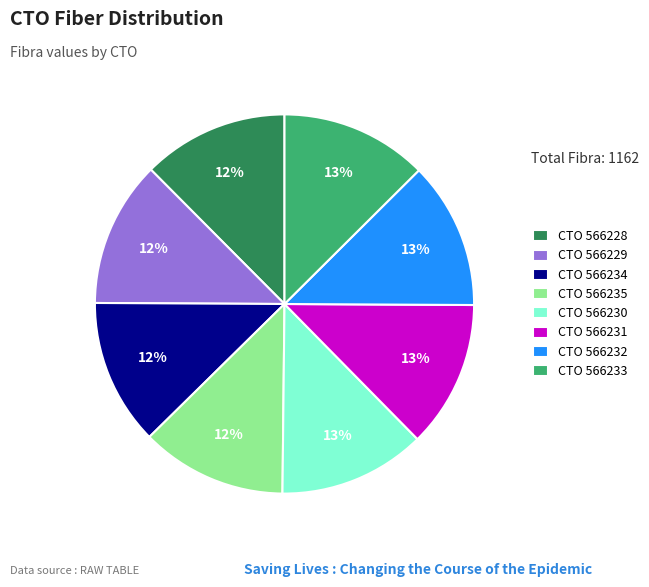

To the nearest percent, what is the average slice percentage?

12%